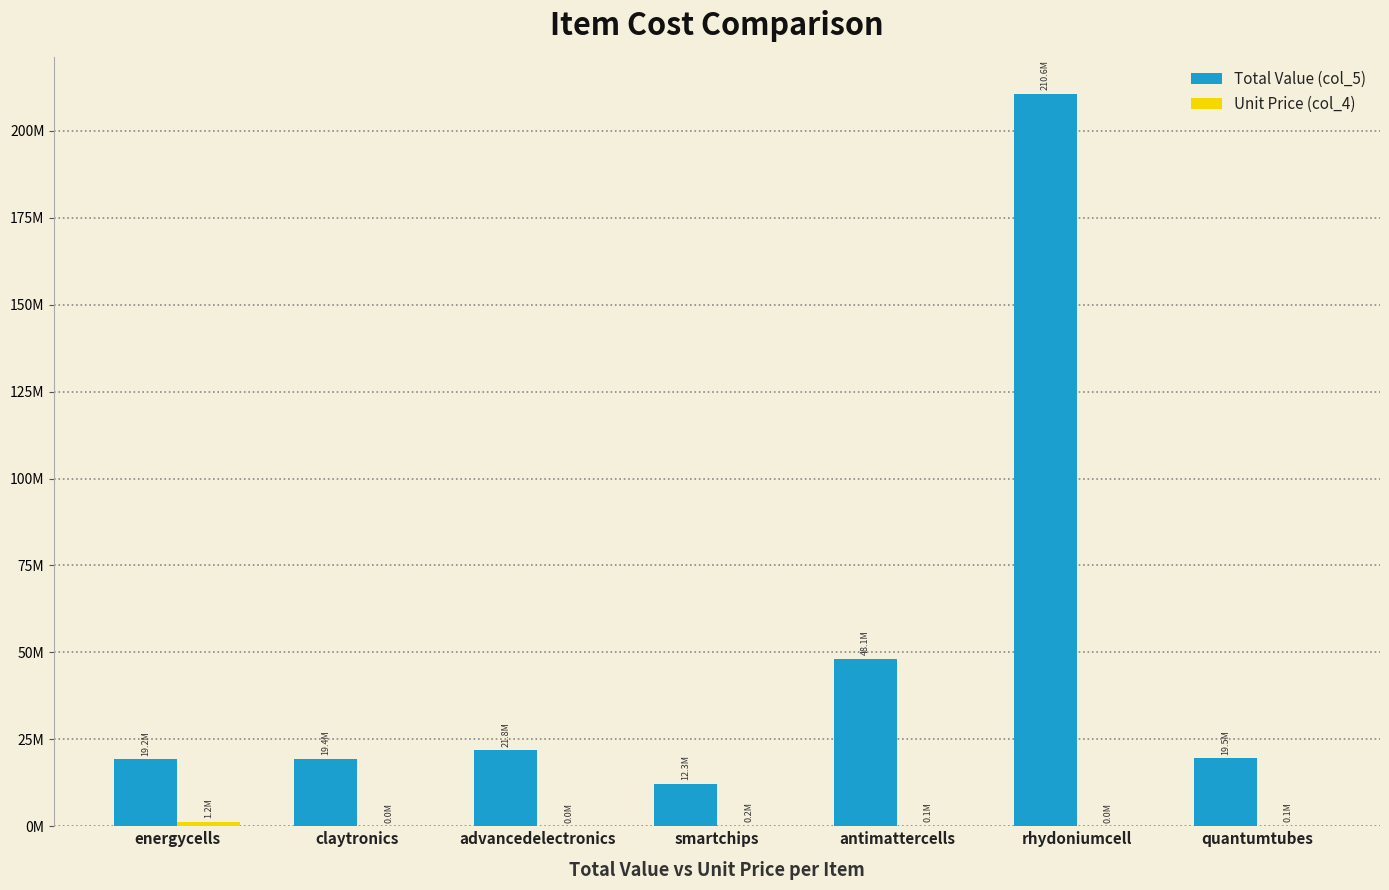

At which label is Total Value (col_5) closest to 111442500?

antimattercells